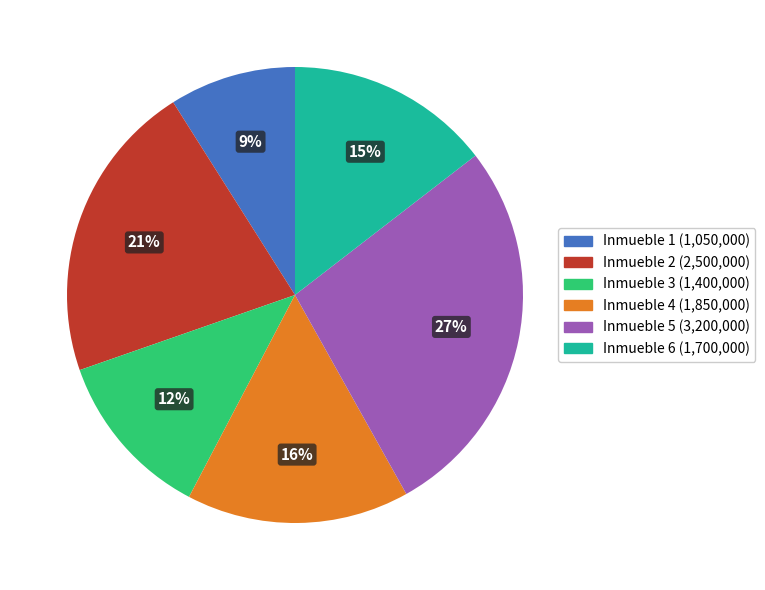

What percentage is the Inmueble 2 slice, to the nearest percent?

21%